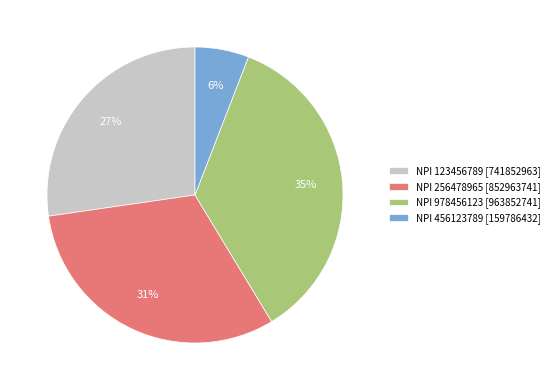

Which category has the biggest portion of the pie?

NPI 978456123 [963852741]